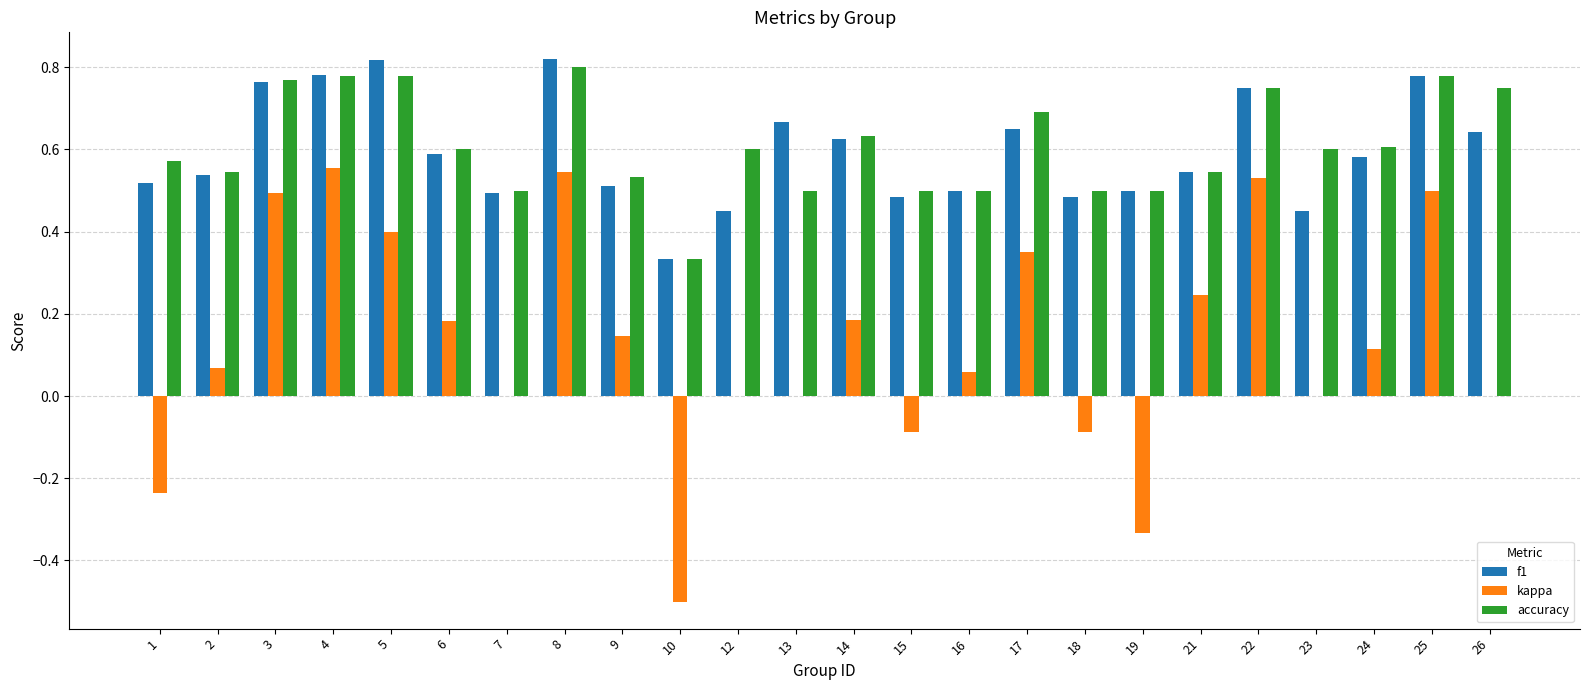

Is the value of f1 at 23 greater than the value of accuracy at 10?

Yes